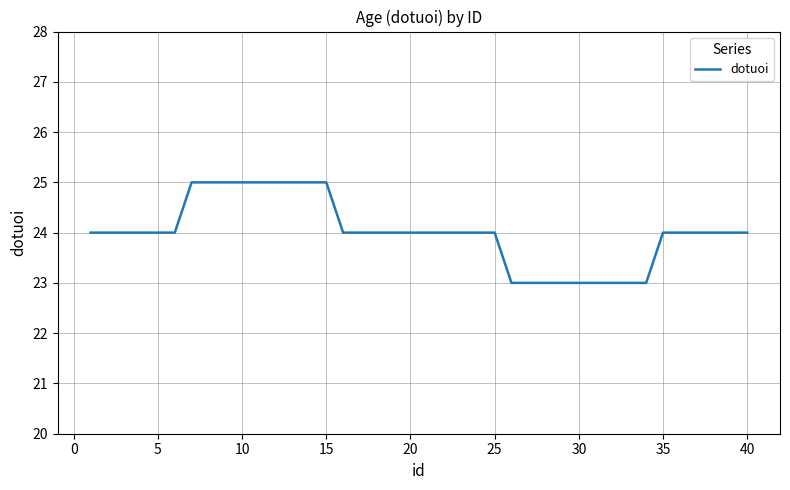

What is the maximum value shown in the chart?

25